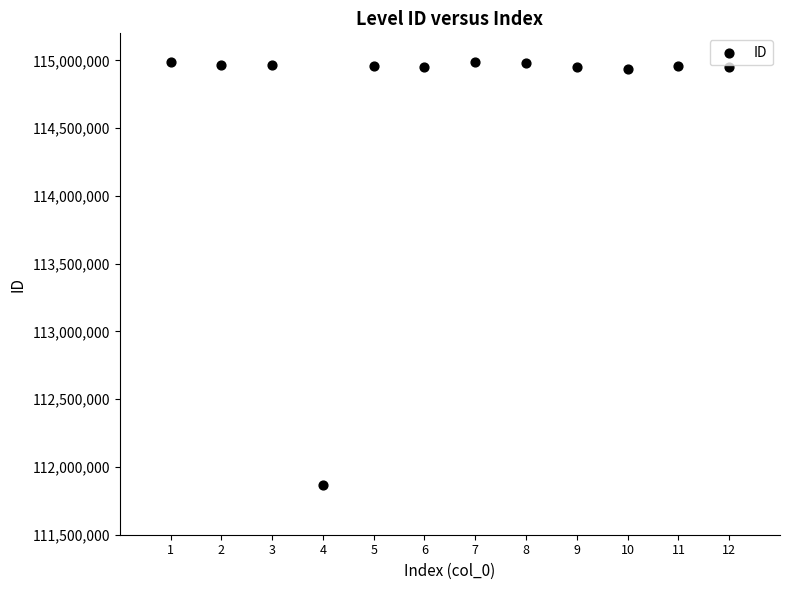

What is the average Y value?

114704929